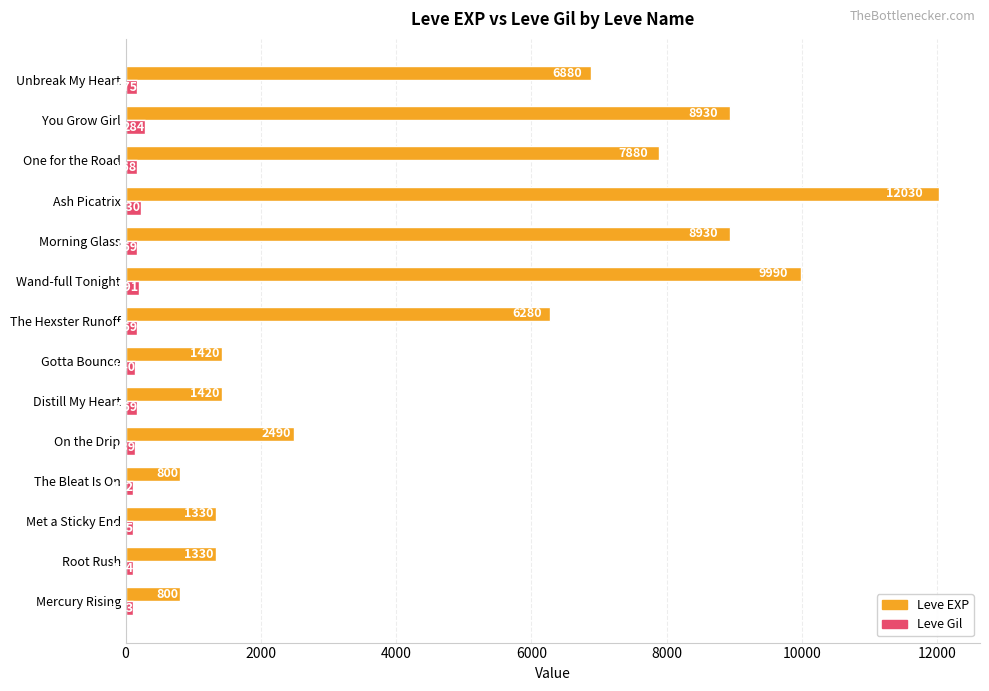

Which series has the widest spread of values?

Leve EXP